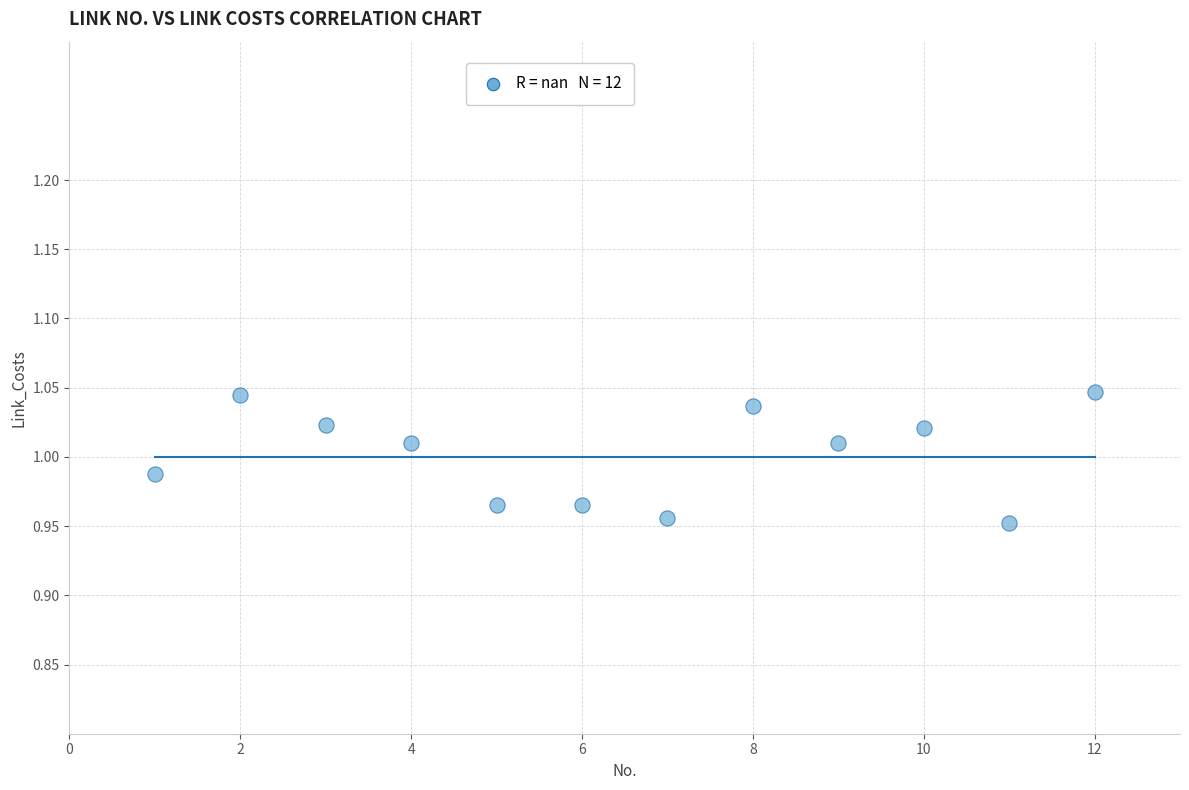

What is the average X value?

6.5